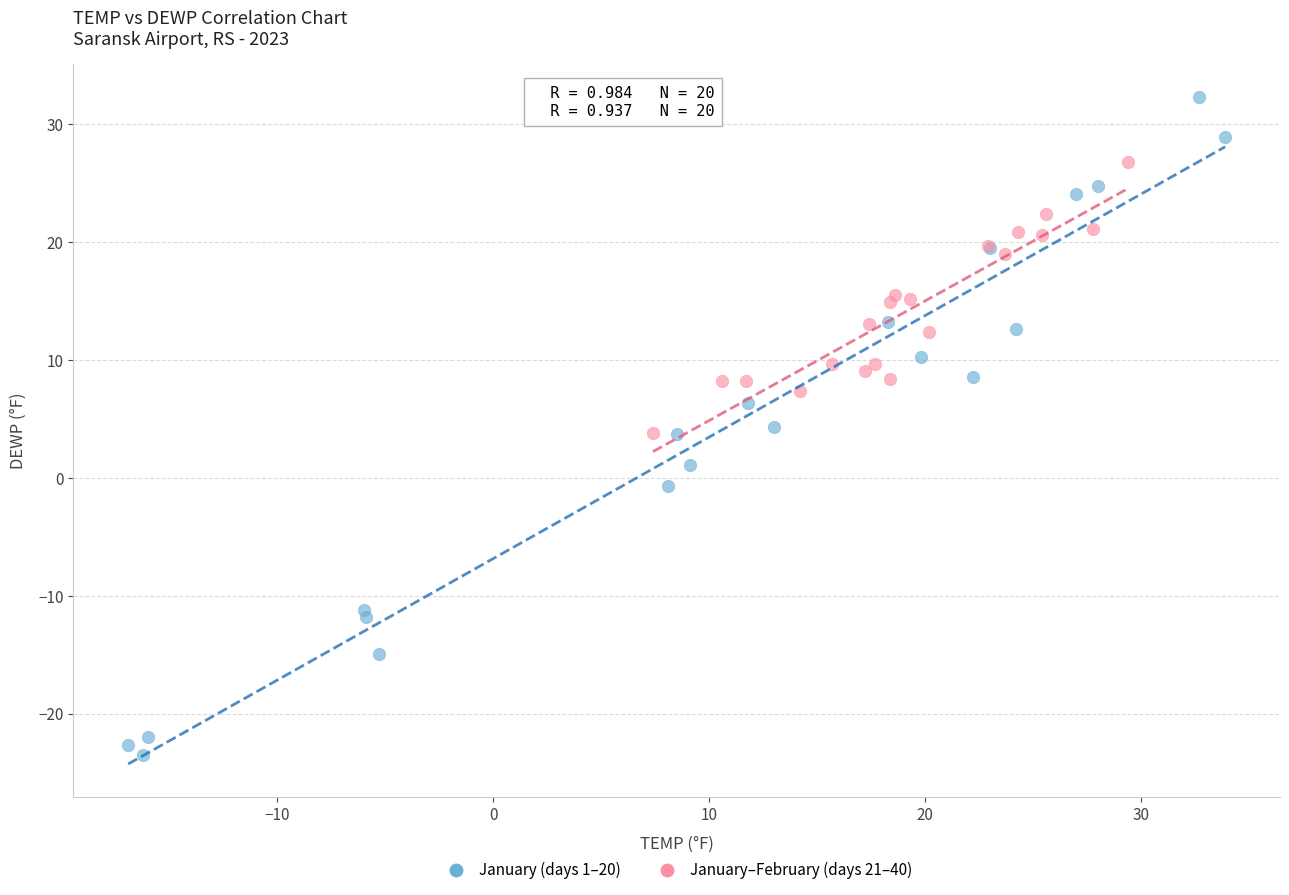

Which series has the widest spread of Y values?

January (days 1–20)